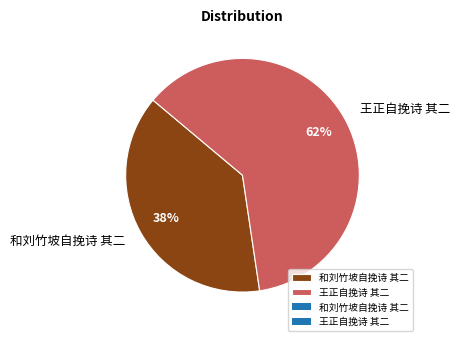

Is there a majority slice in this chart?

Yes